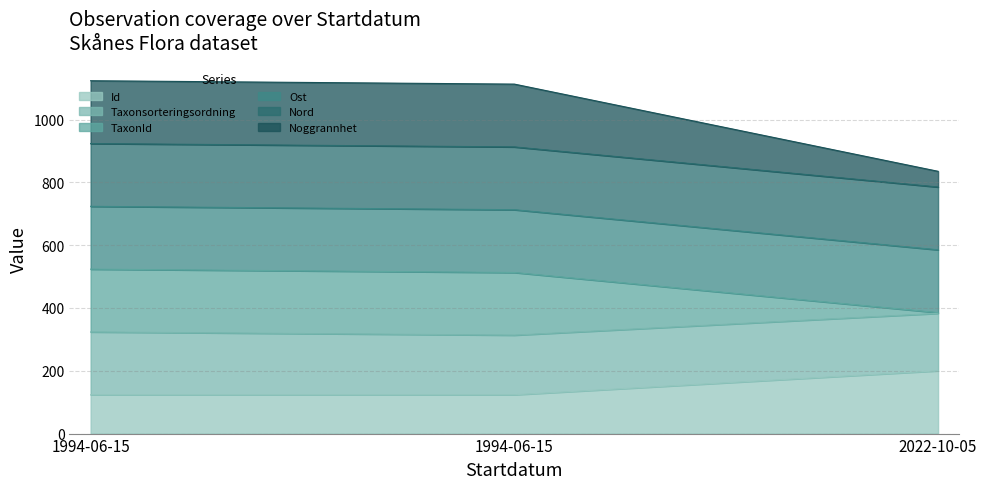

Between 1994-06-15 and 2022-10-05, which series saw the biggest shift?

TaxonId